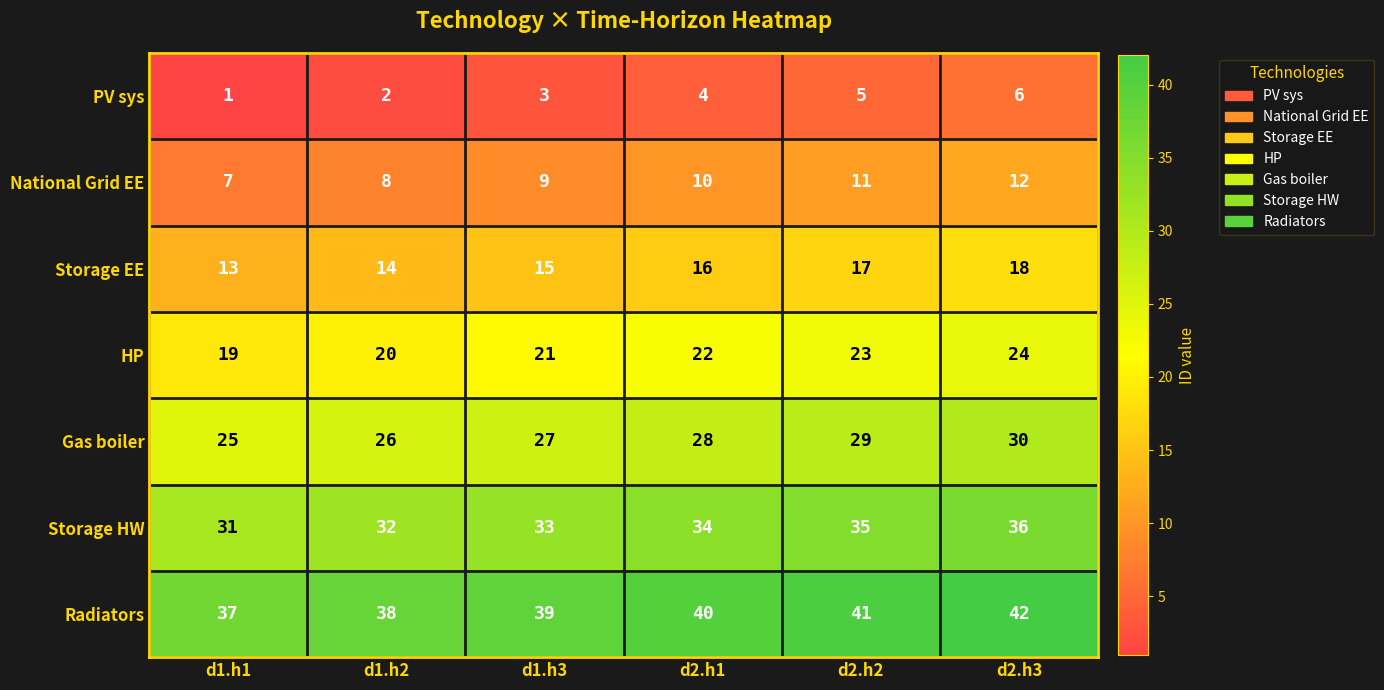

The HP series shows 22 at d2.h1. True or false?

True